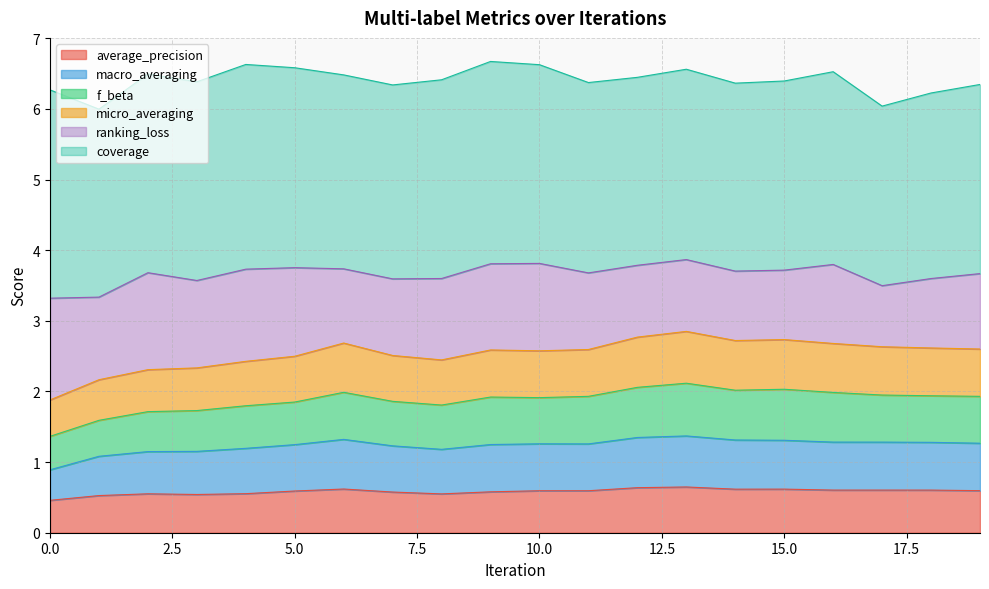

What is the maximum value for average_precision?

0.6